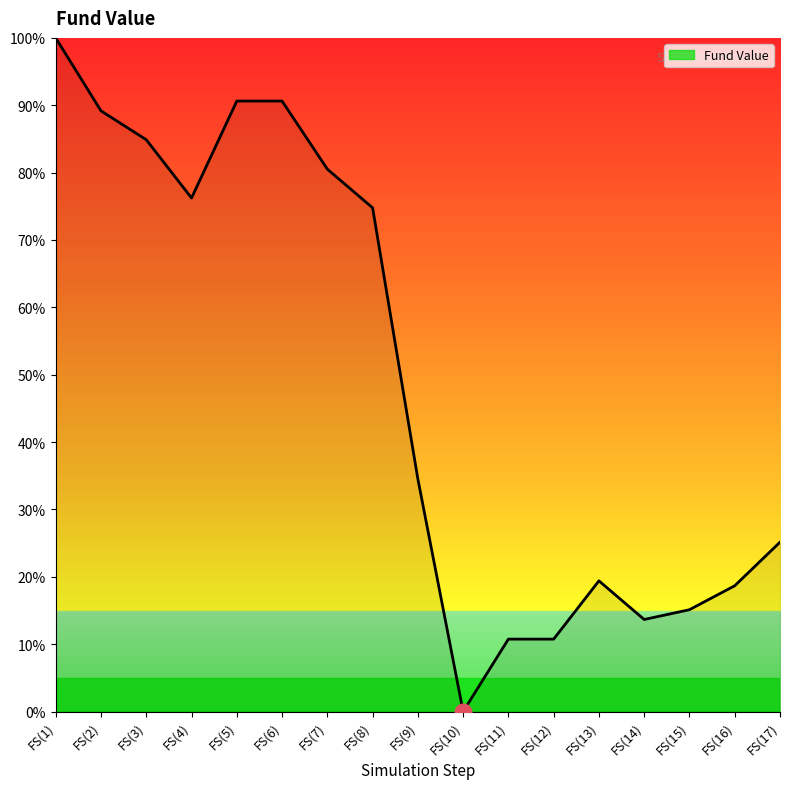

True or false: there are more than 0 points higher than both neighbors.

True